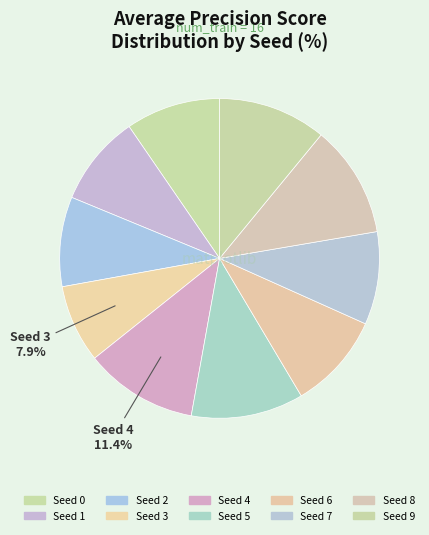

Does Seed 4 account for over 50% of the chart?

No